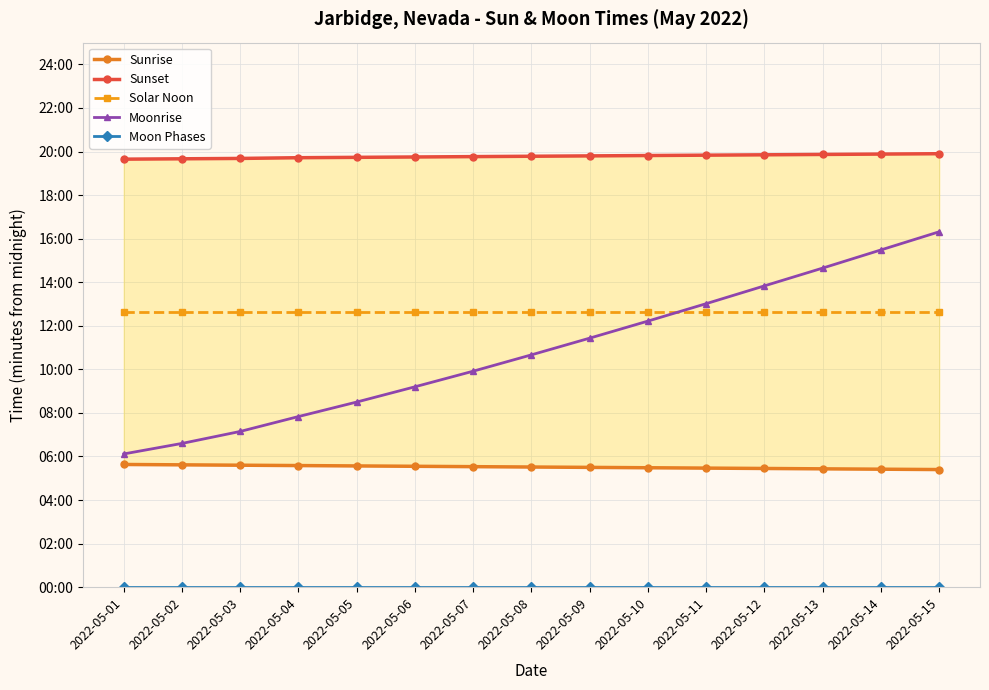

Count the number of data series in this chart.

5